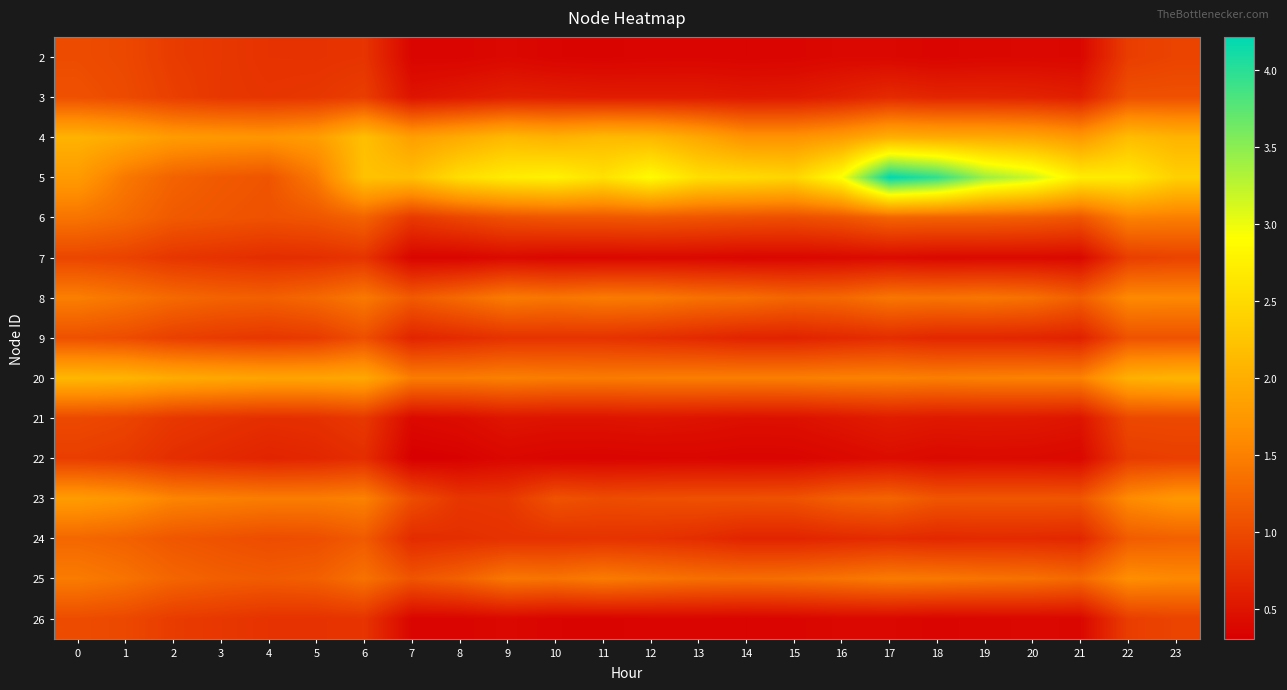

Which label corresponds to the largest value in the chart?

17